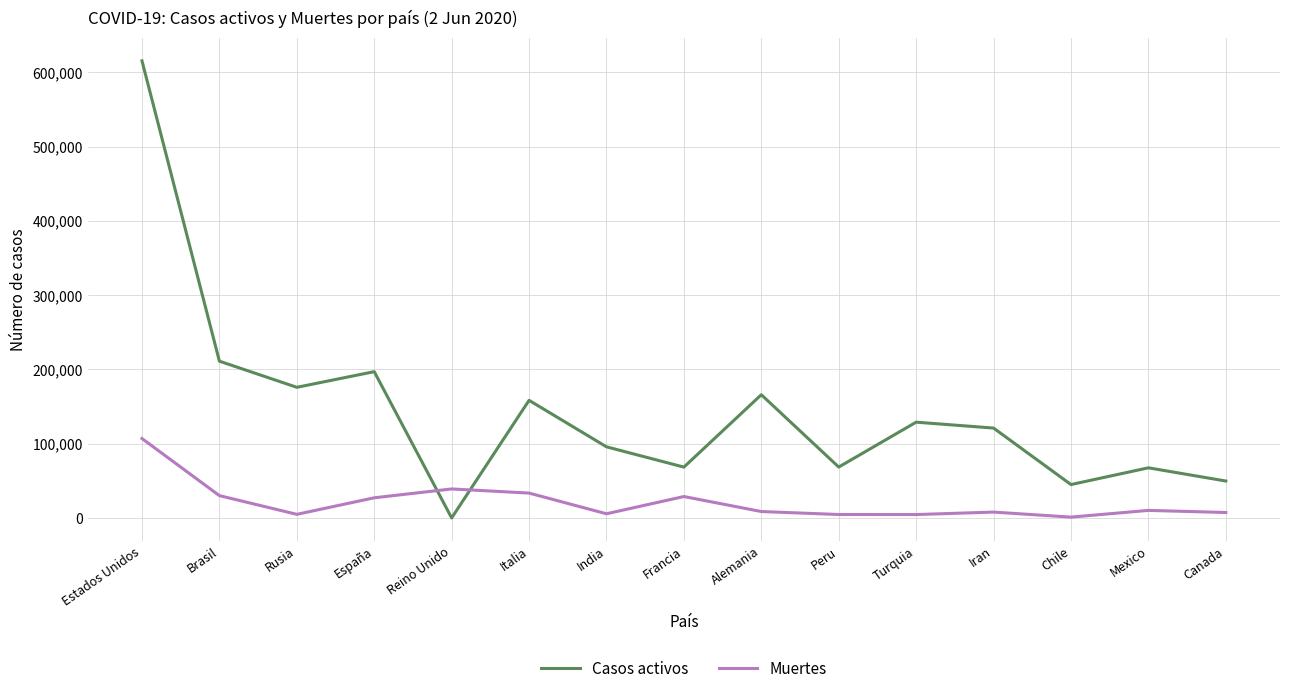

The Muertes series shows 8618 at Alemania. True or false?

True